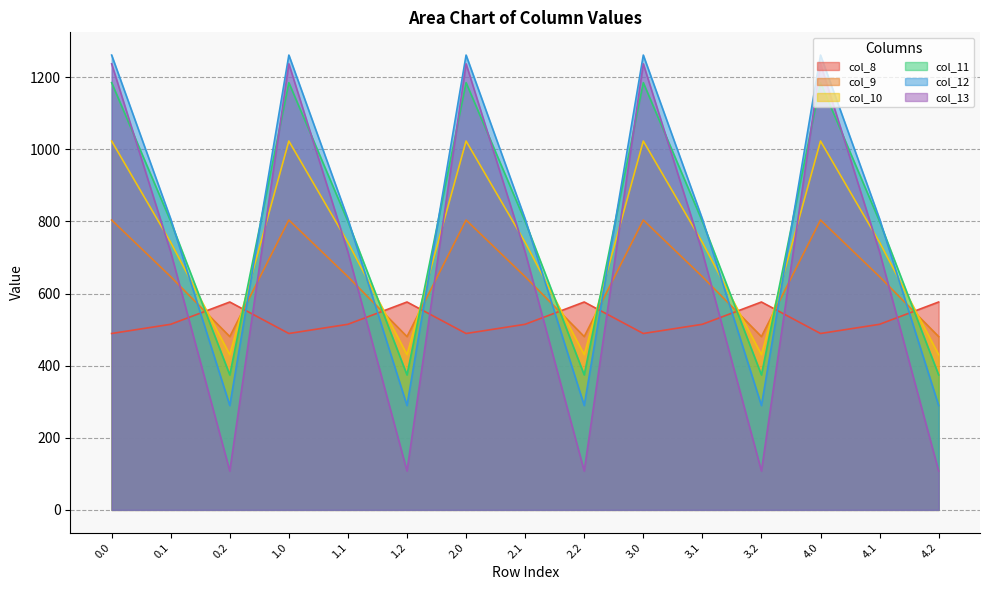

Which has a higher value, 2.1 or 2.0?

2.1